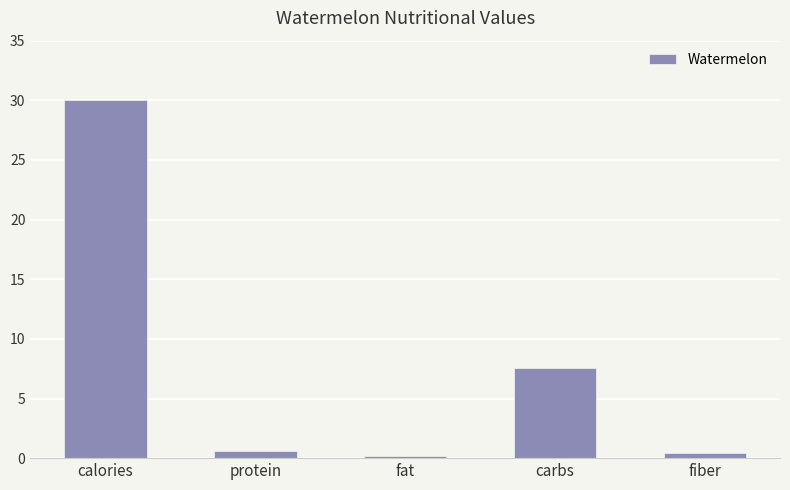

At which category does the chart reach its peak across all series?

calories